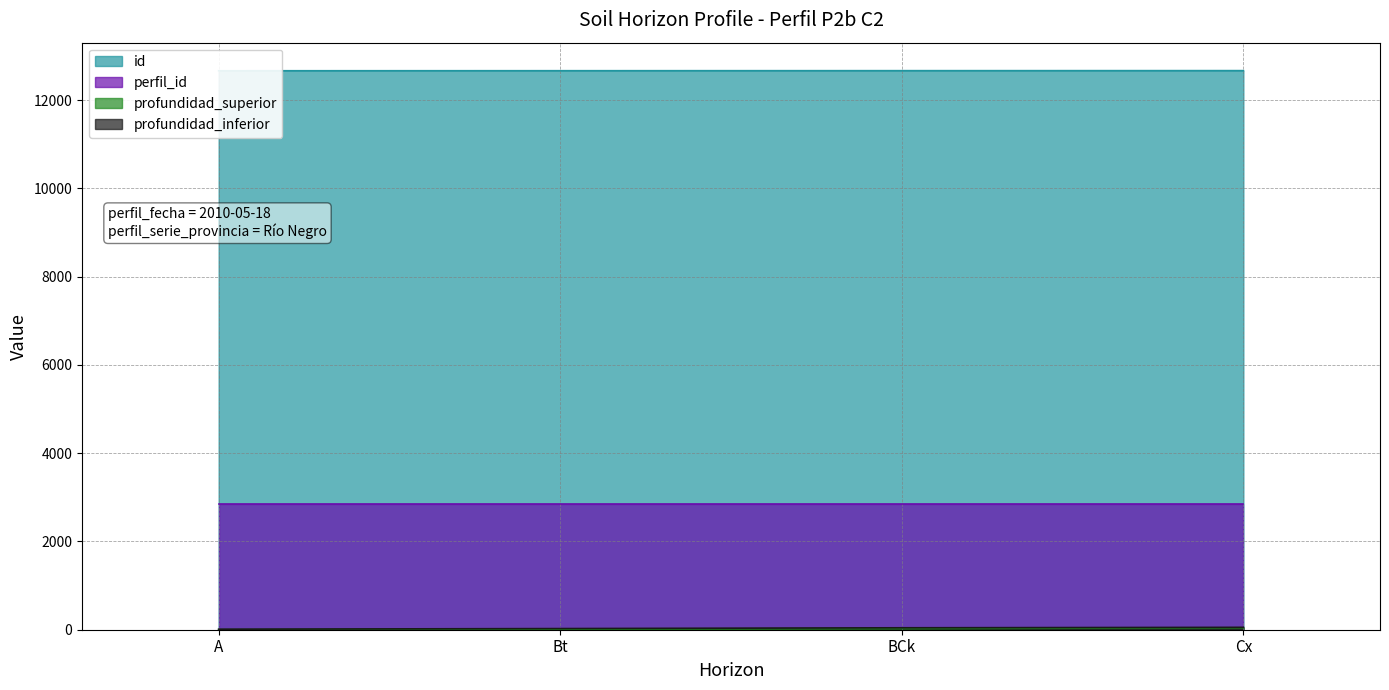

What is the average value of the profundidad_superior series?

20